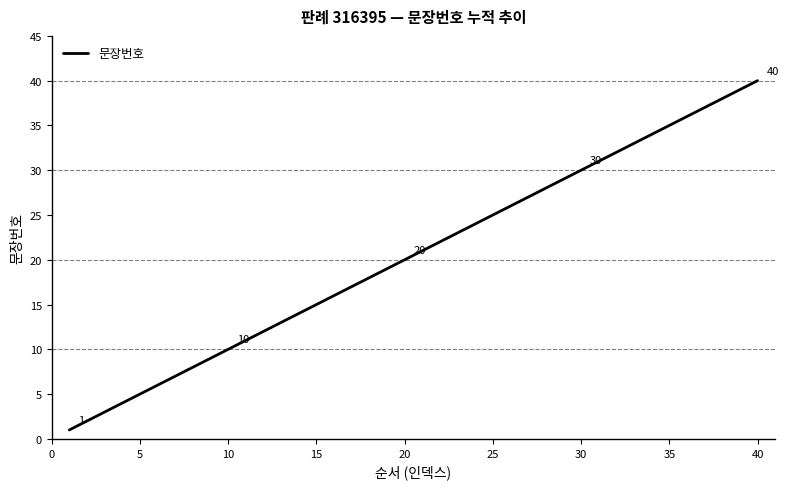

What is the greatest value displayed?

40